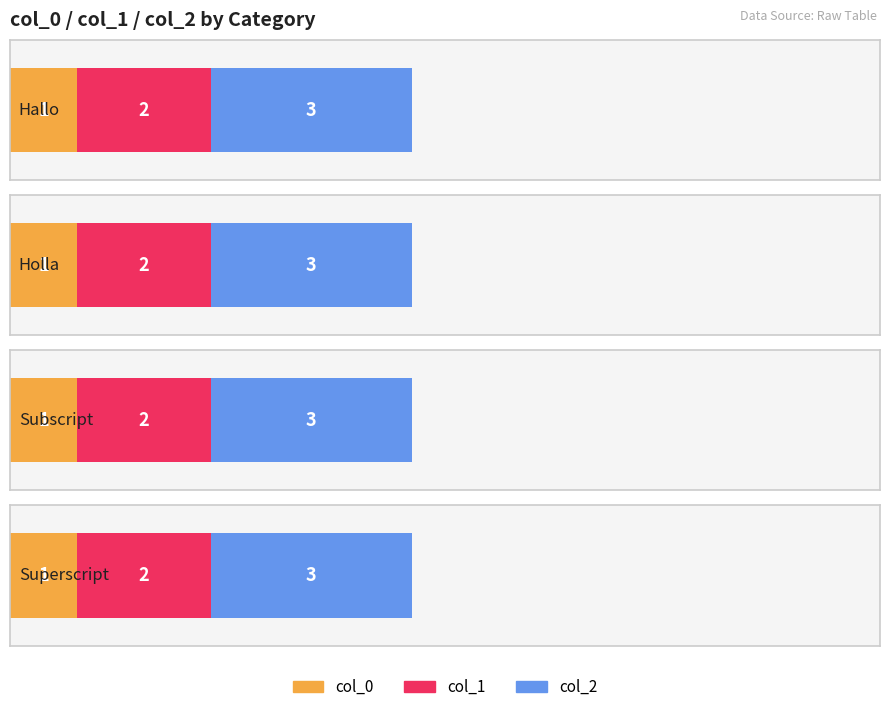

What is the label of the 6th bar from the left?

Superscript